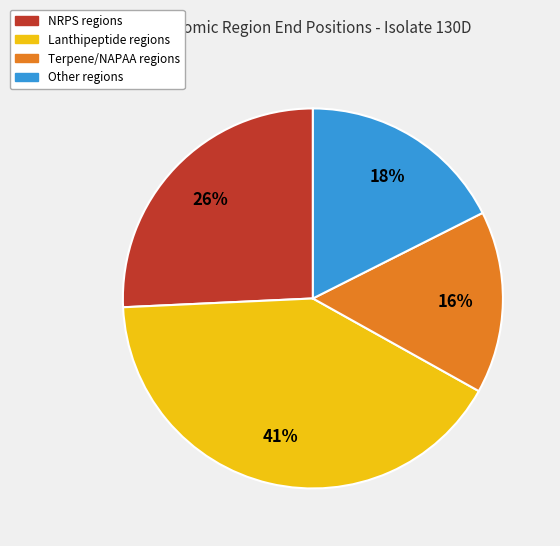

To the nearest percent, what is the average slice percentage?

25%